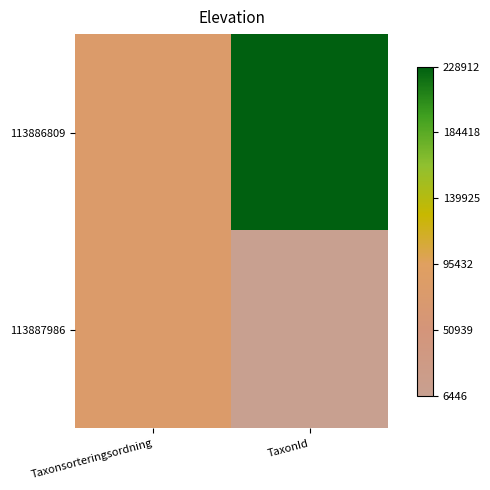

At TaxonId, list the series in order from smallest to largest.

113887986, 113886809